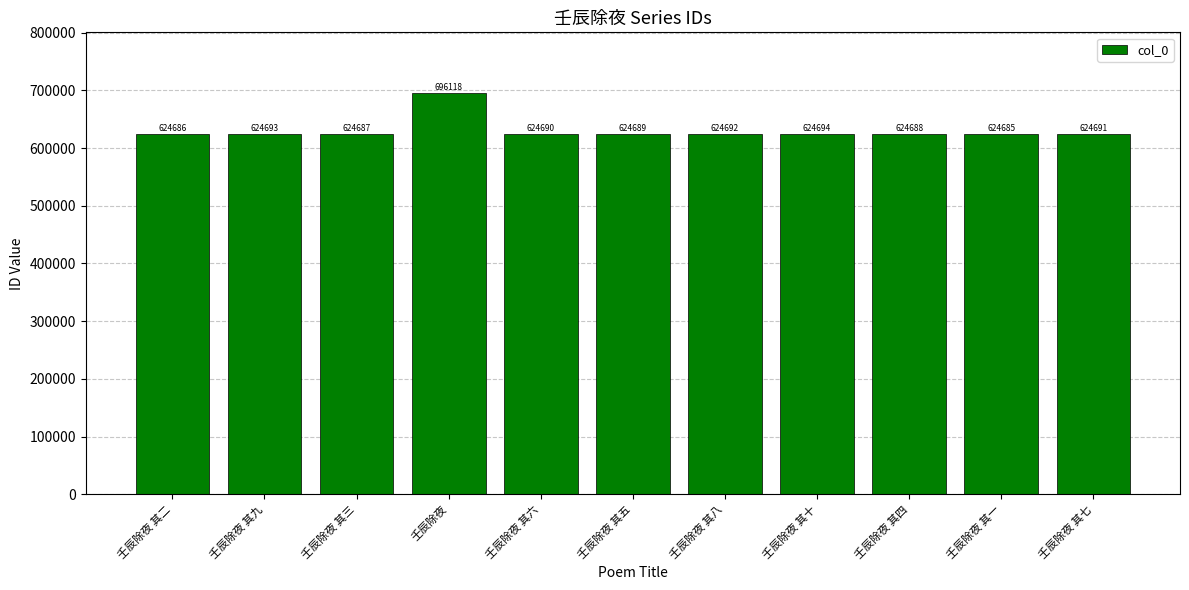

What is the smallest value displayed?

624685